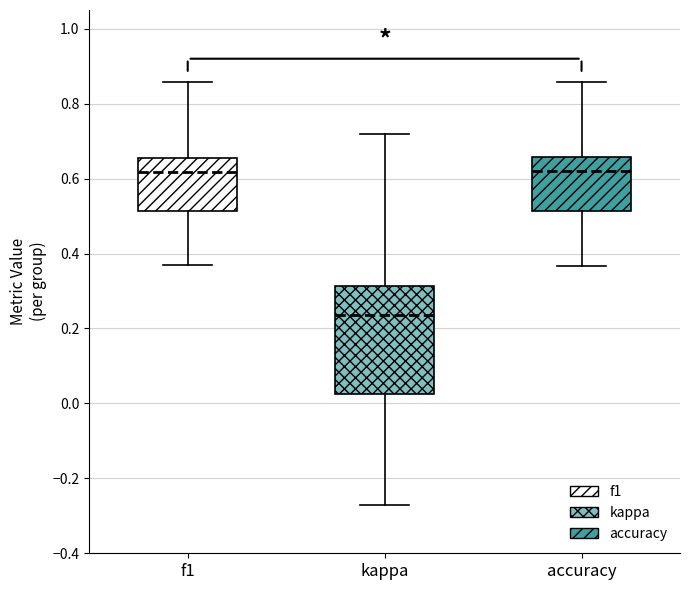

Where does the lower whisker of the box for accuracy end on the y-axis? The values are not printed on the chart, so give them approximately, as read against the axis.

0.36